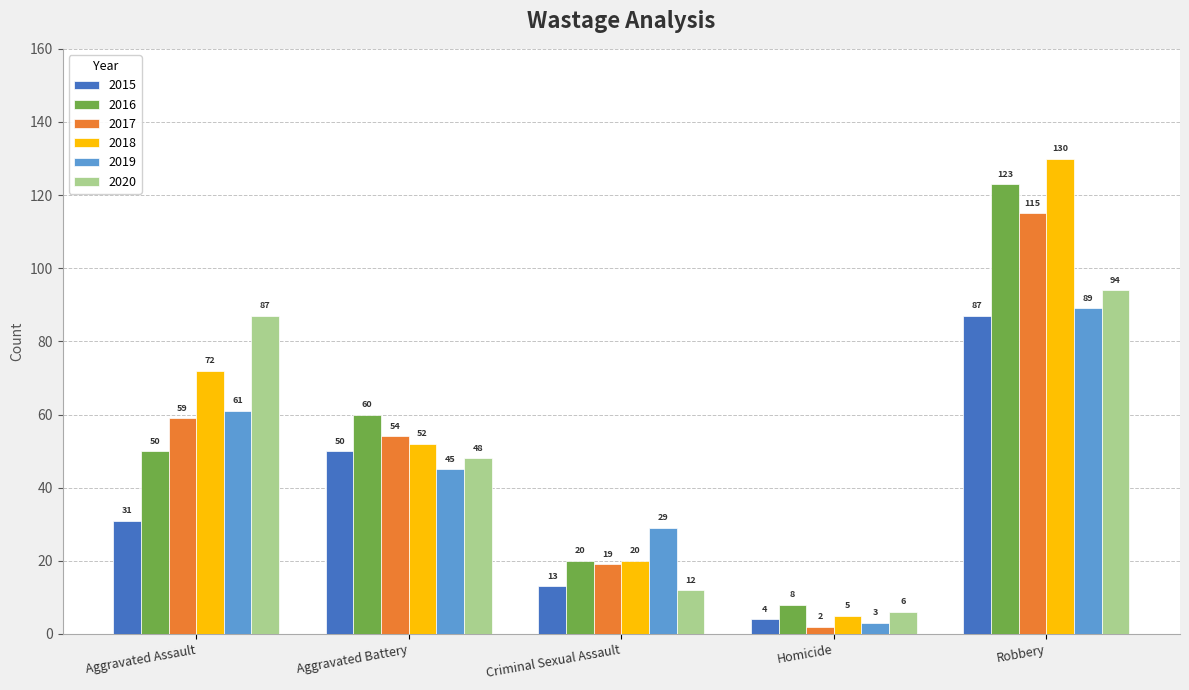

How many groups of bars are there?

5